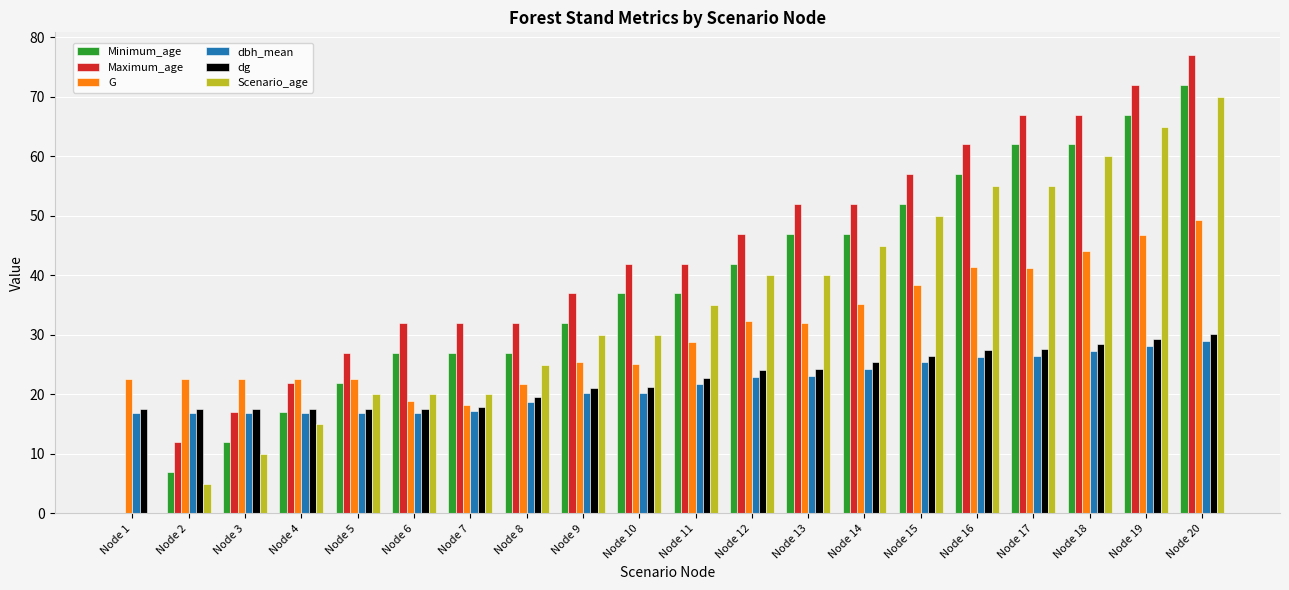

What is the sum of all Maximum_age values?

848.0